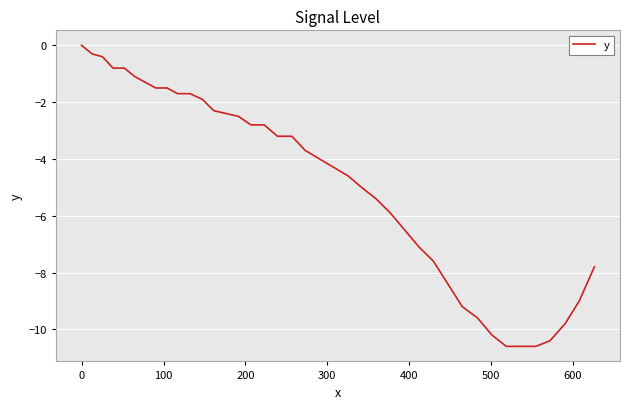

True or false: there are more than 1 points higher than both neighbors.

False